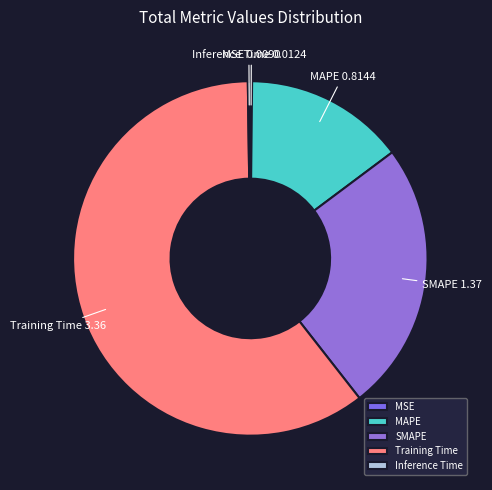

Combined, do MAPE and SMAPE account for over 50%?

No